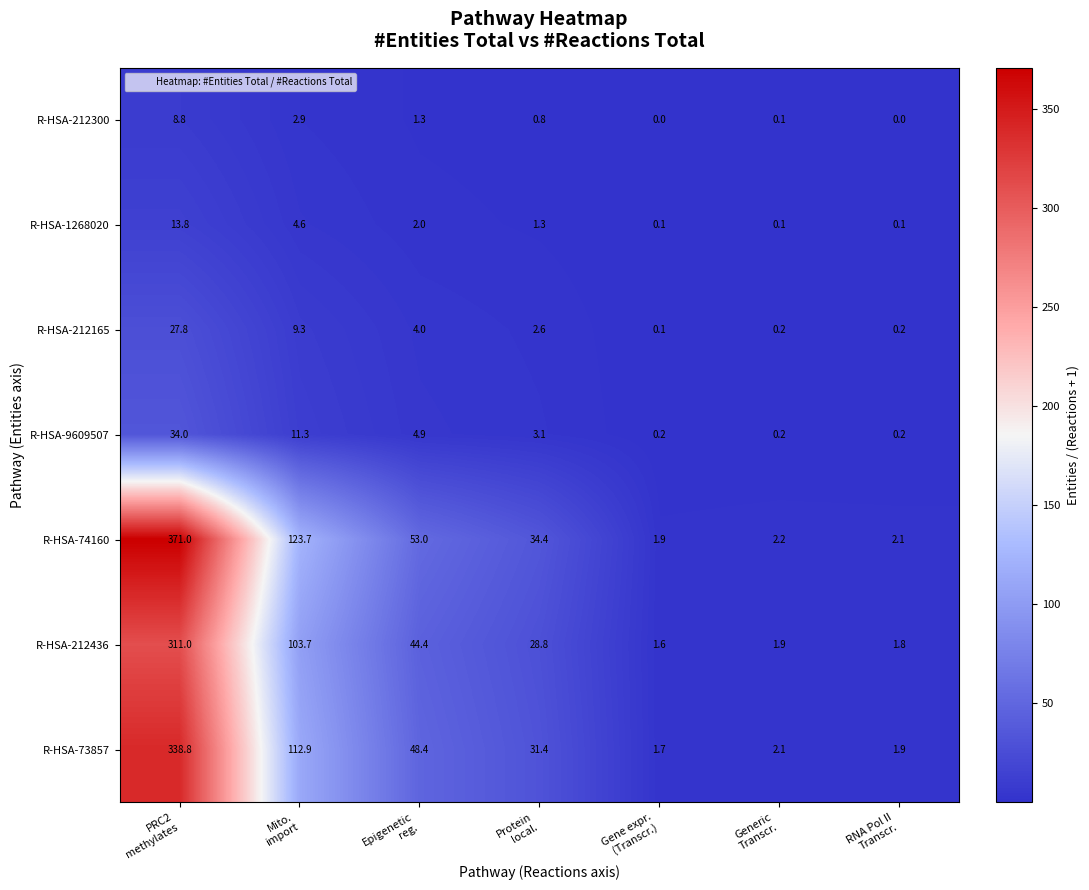

What is the maximum value shown in the chart?

371.0